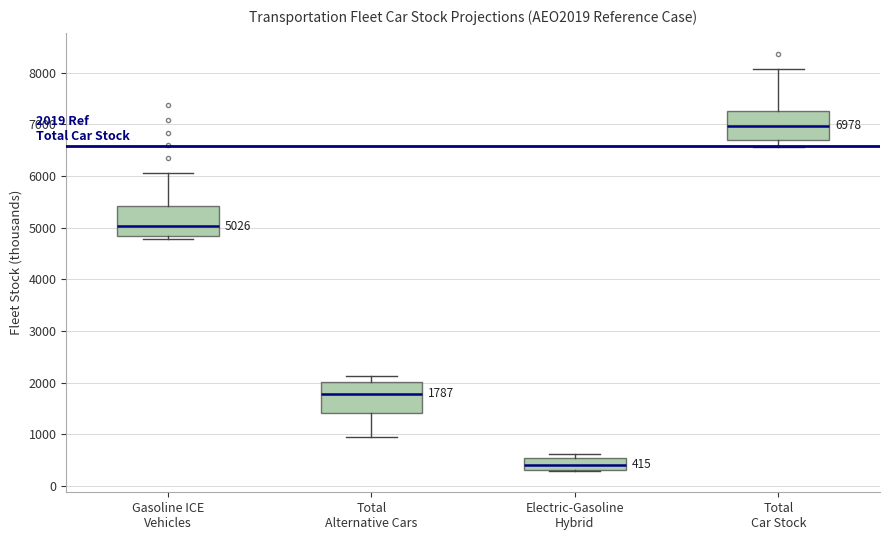

Which box's median line is the lowest?

Electric-Gasoline Hybrid